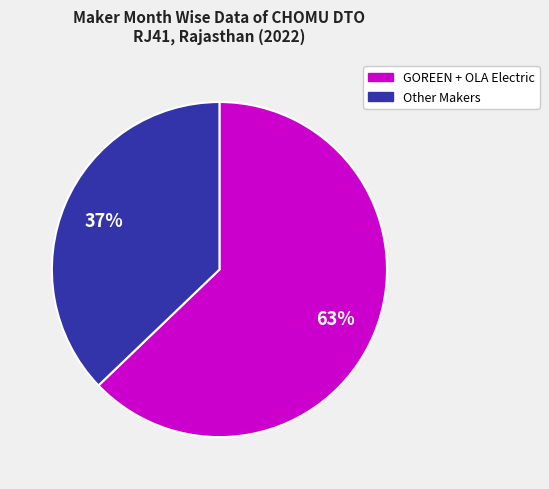

To the nearest percent, what is the difference between the largest and smallest slice percentages?

26%